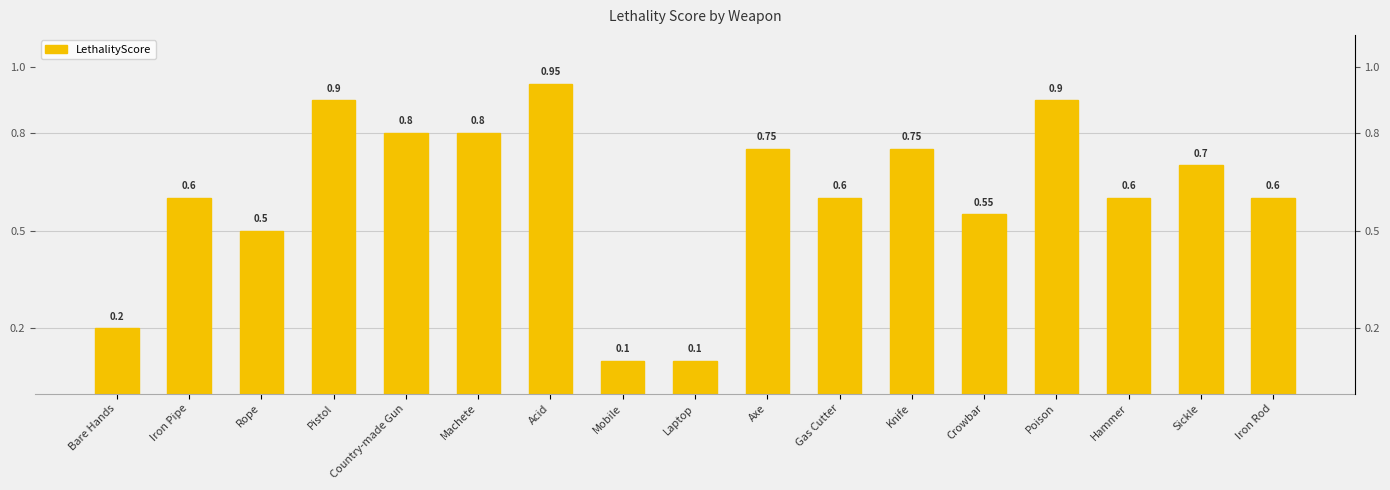

Is it true that the value at Poison is 0.9?

True